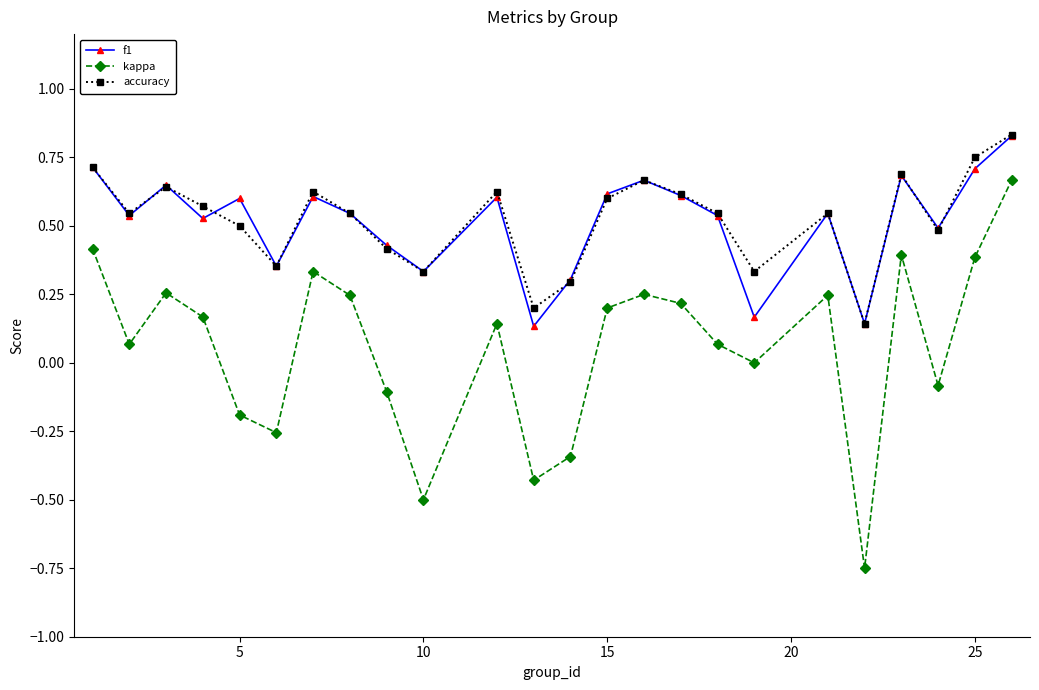

True or false: f1 has more than 0 interior local peaks.

True